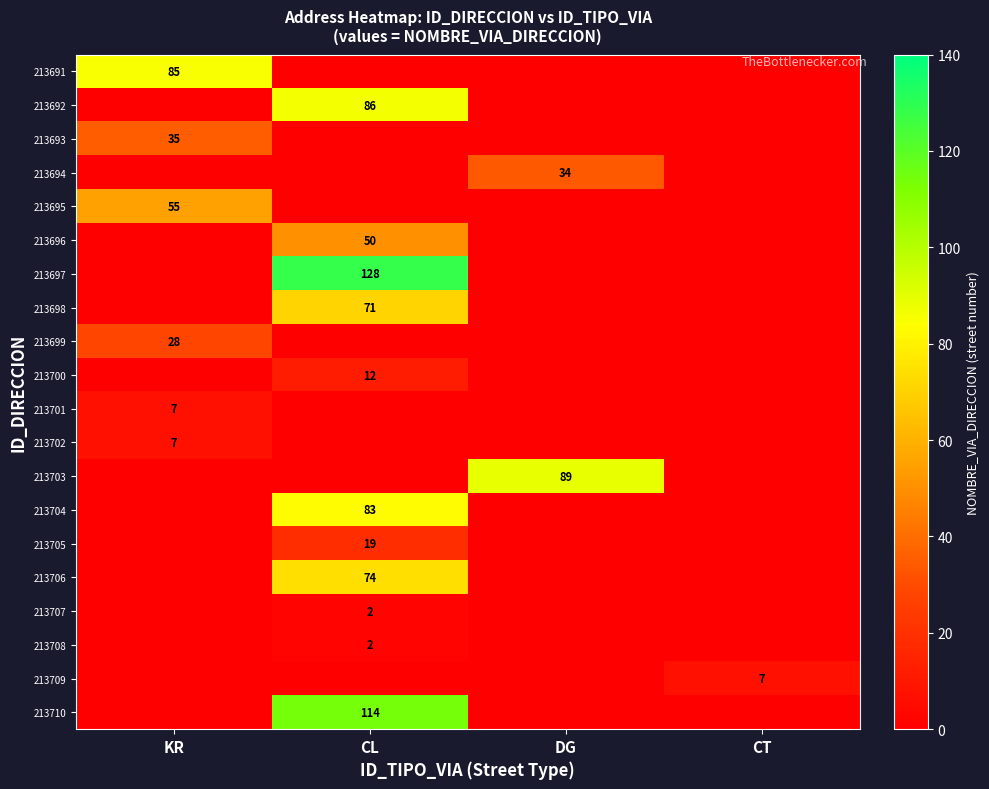

Which has a higher value, KR or CL?

KR